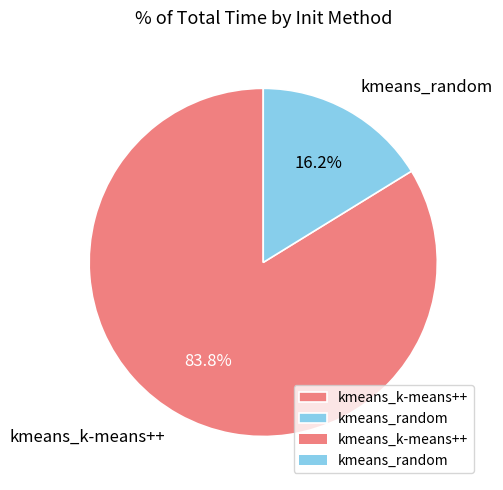

Does kmeans_k-means++ represent more than half of the total?

Yes